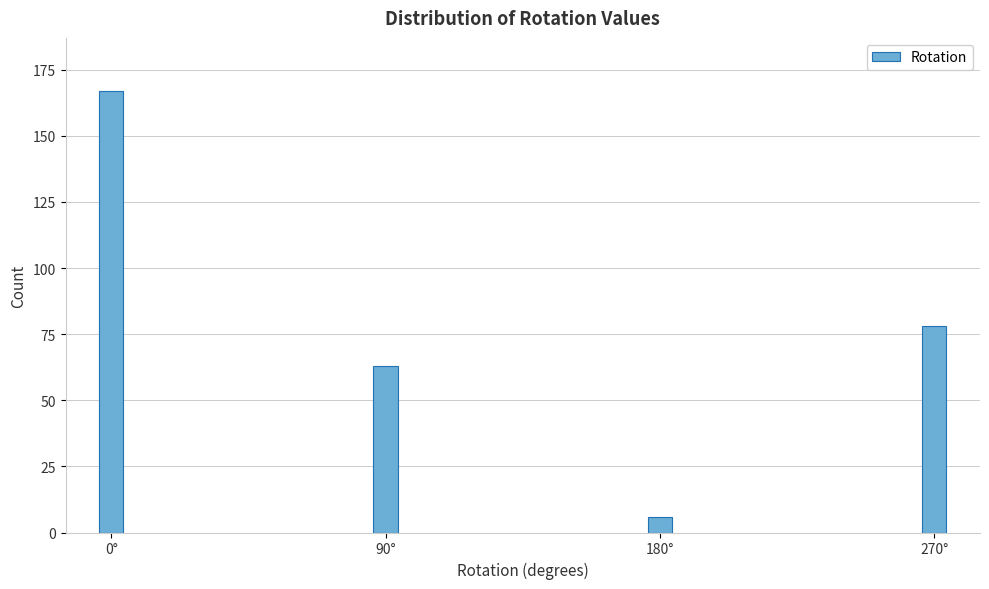

Reading left to right, extract all data points from this chart.

167	63	6	78